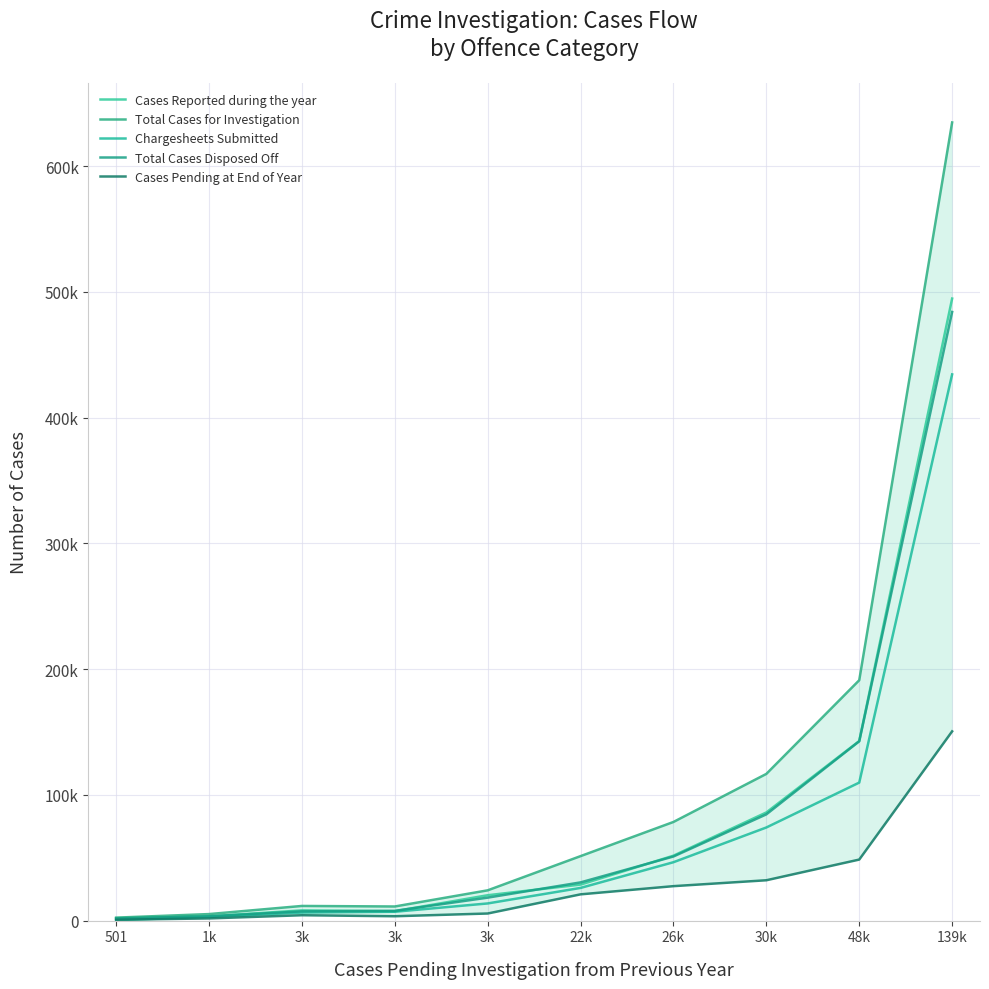

Rank the series at 22k from highest to lowest value.

Total Cases for Investigation, Total Cases Disposed Off, Cases Reported during the year, Chargesheets Submitted, Cases Pending at End of Year